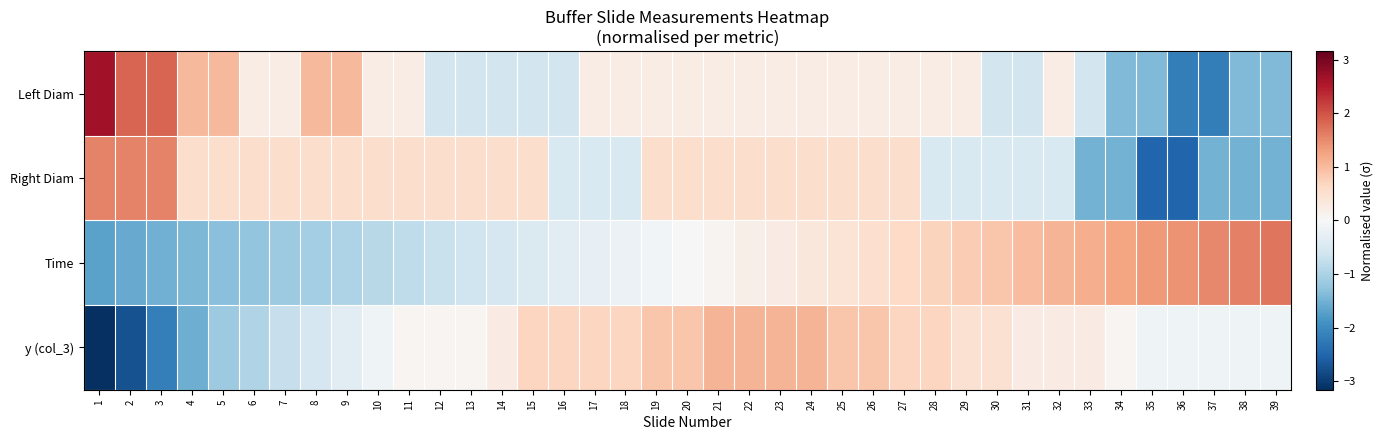

List the series in order of their overall mean, lowest first.

Right Diam, y (col_3), Left Diam, Time